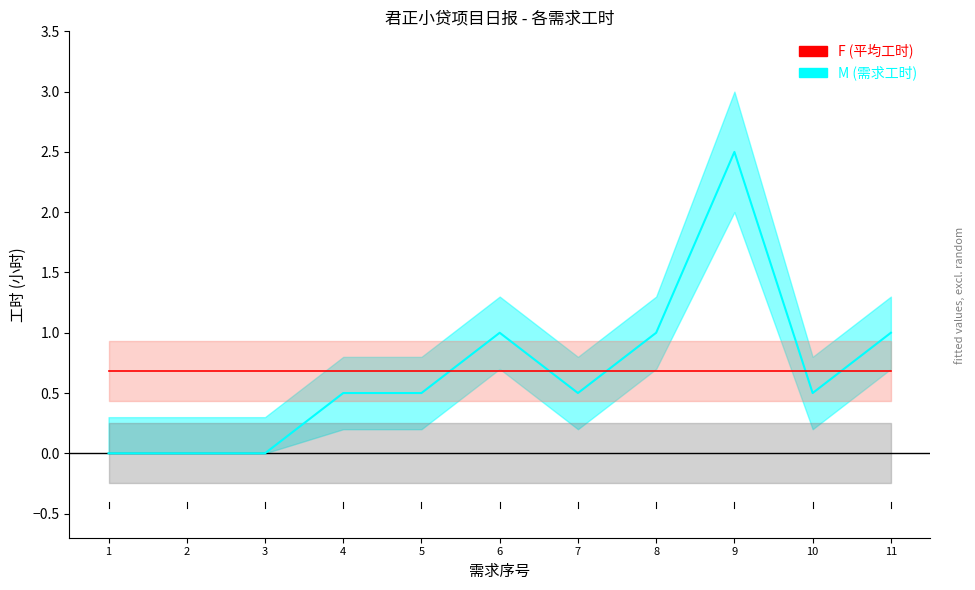

Reading left to right, list all the values displayed in this chart.

工时趋势 (M): 1=0.0	2=0.0	3=0.0	4=0.5	5=0.5	6=1.0	7=0.5	8=1.0	9=2.5	10=0.5	11=1.0
平均工时 (F): 1=0.7	2=0.7	3=0.7	4=0.7	5=0.7	6=0.7	7=0.7	8=0.7	9=0.7	10=0.7	11=0.7